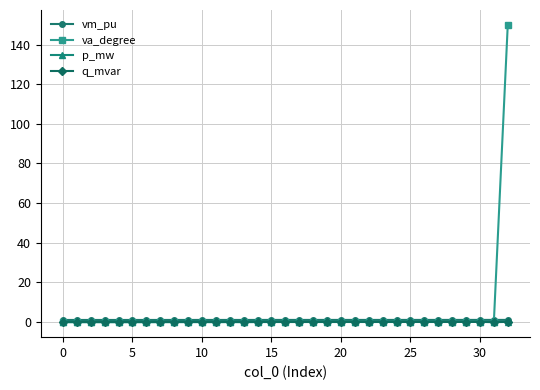

What is the greatest value displayed?

150.0